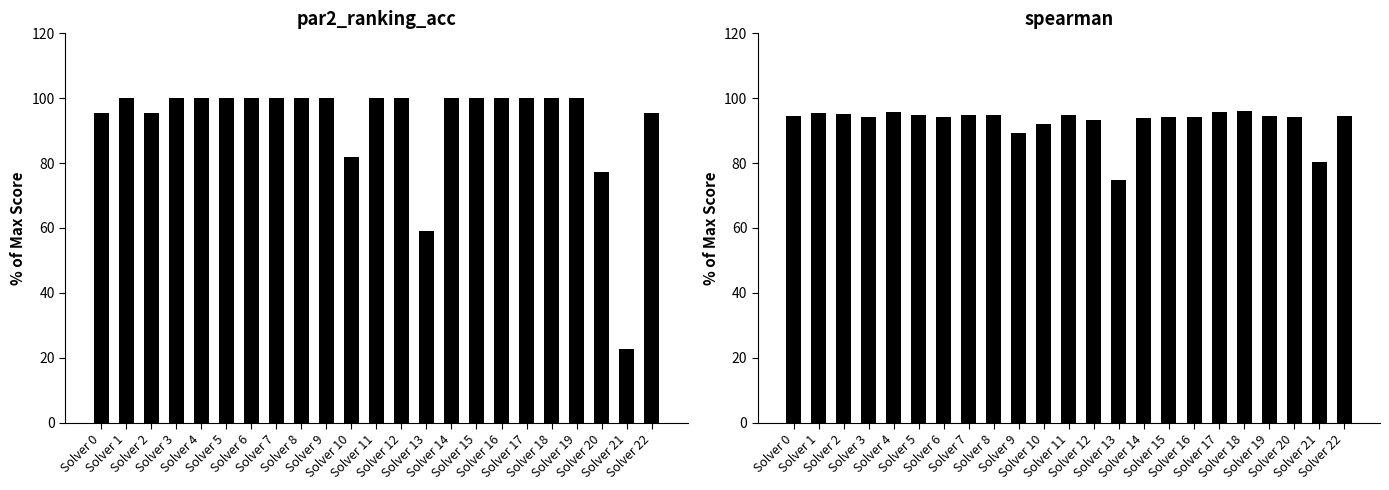

What is the difference between the spearman values at Solver 1 and Solver 7?

0.5